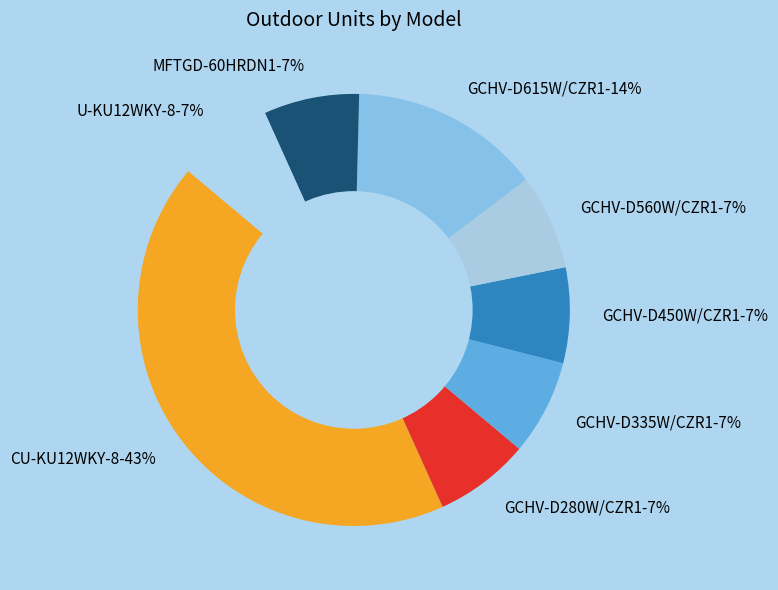

Combined, do GCHV-D615W/CZR1-14% and GCHV-D560W/CZR1-7% account for over 50%?

No